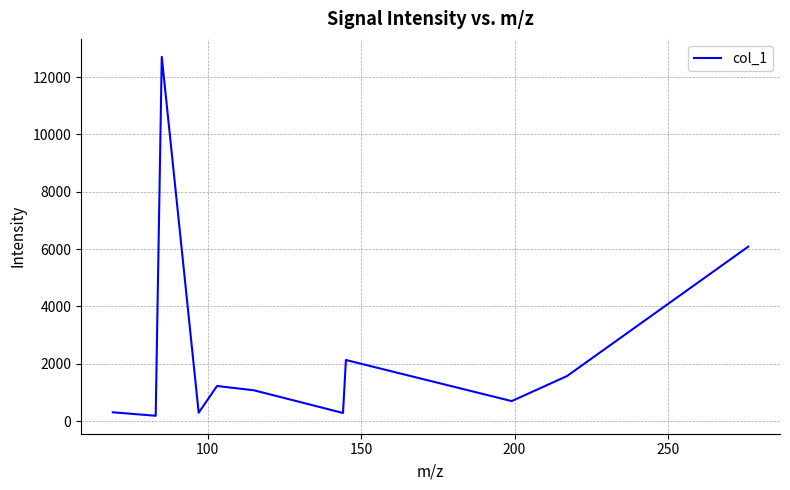

What is the maximum value shown in the chart?

12706.1